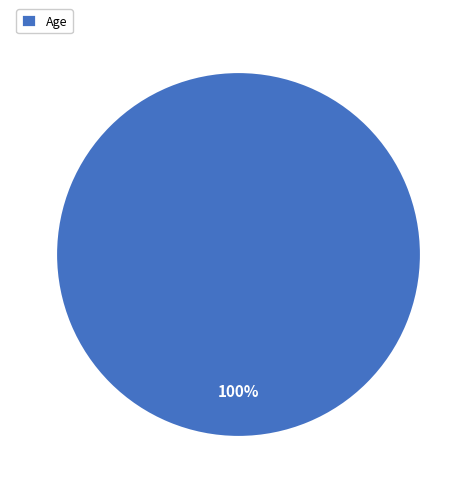

Rank the categories by value from lowest to highest.

Age